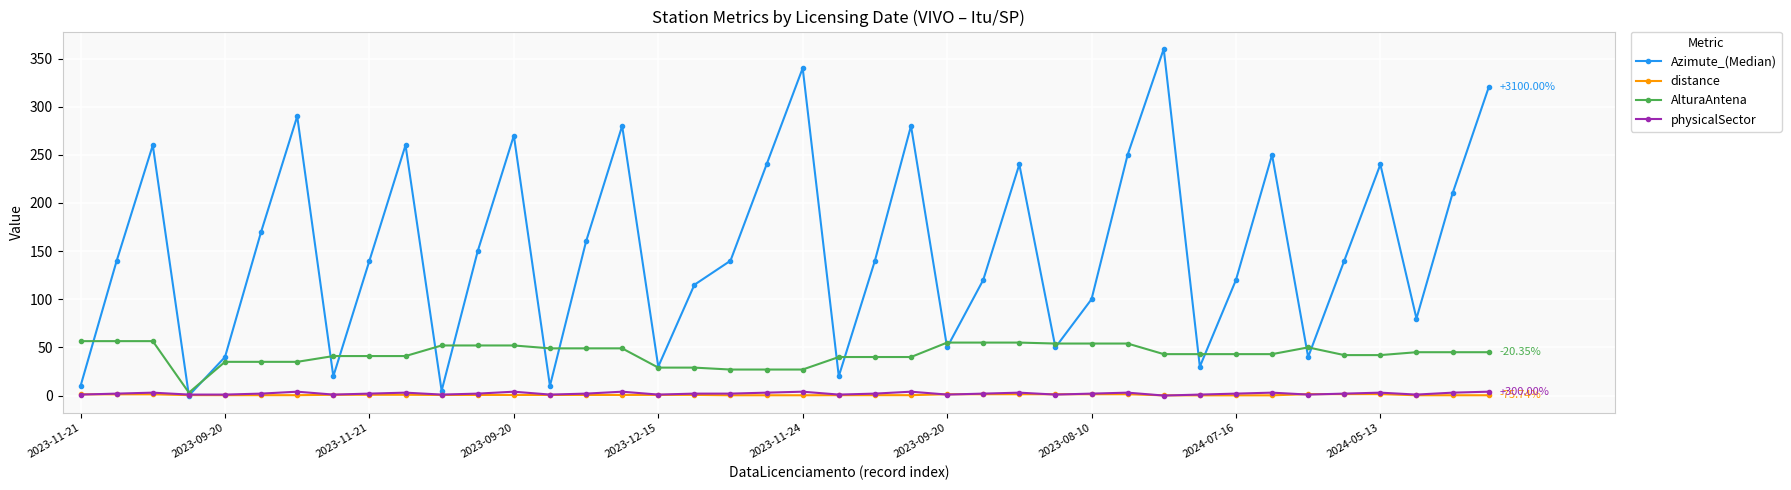

How many data points in Azimute_(Median) are less than 140?

17